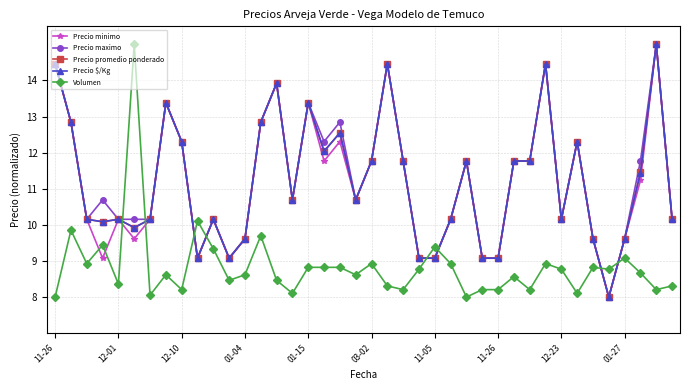

True or false: Precio promedio ponderado has more than 2 points higher than both neighbors.

True